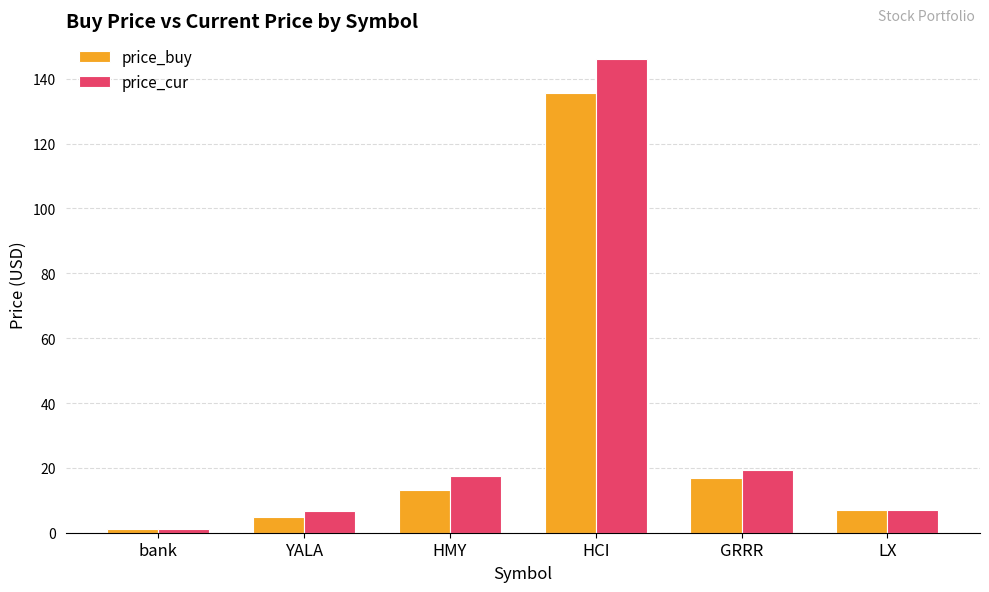

What is the difference between the highest and lowest values at HCI?

10.3